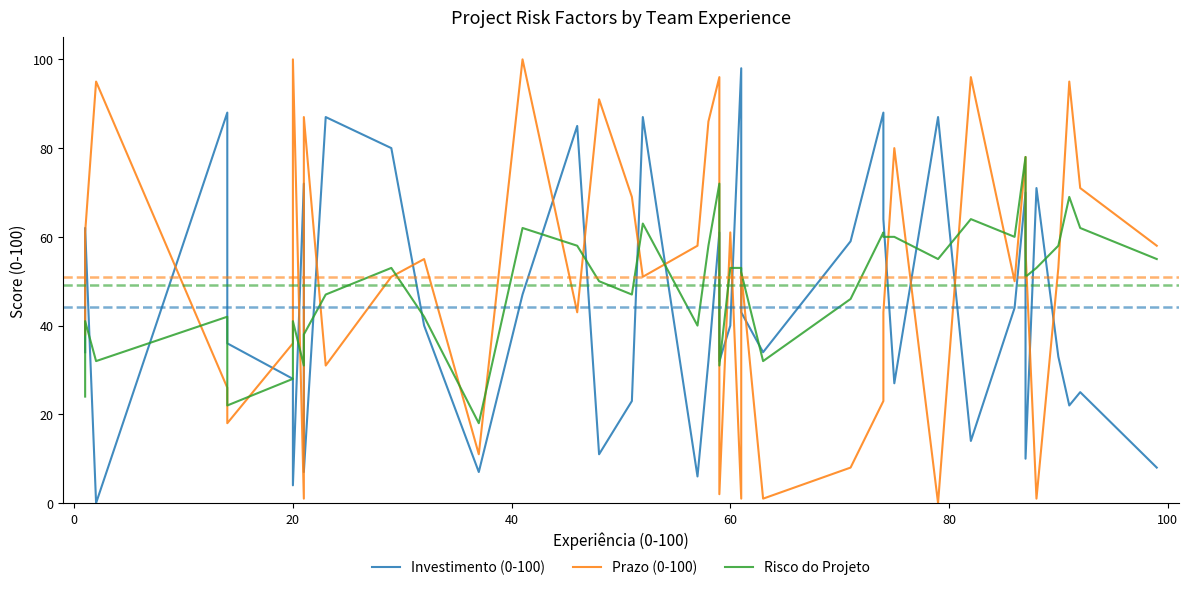

How many lines are shown in the chart?

3